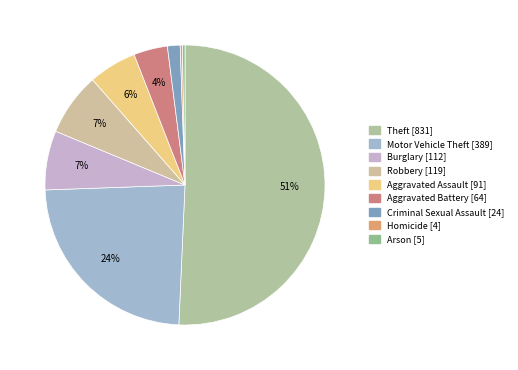

Which slice is the smallest?

Homicide